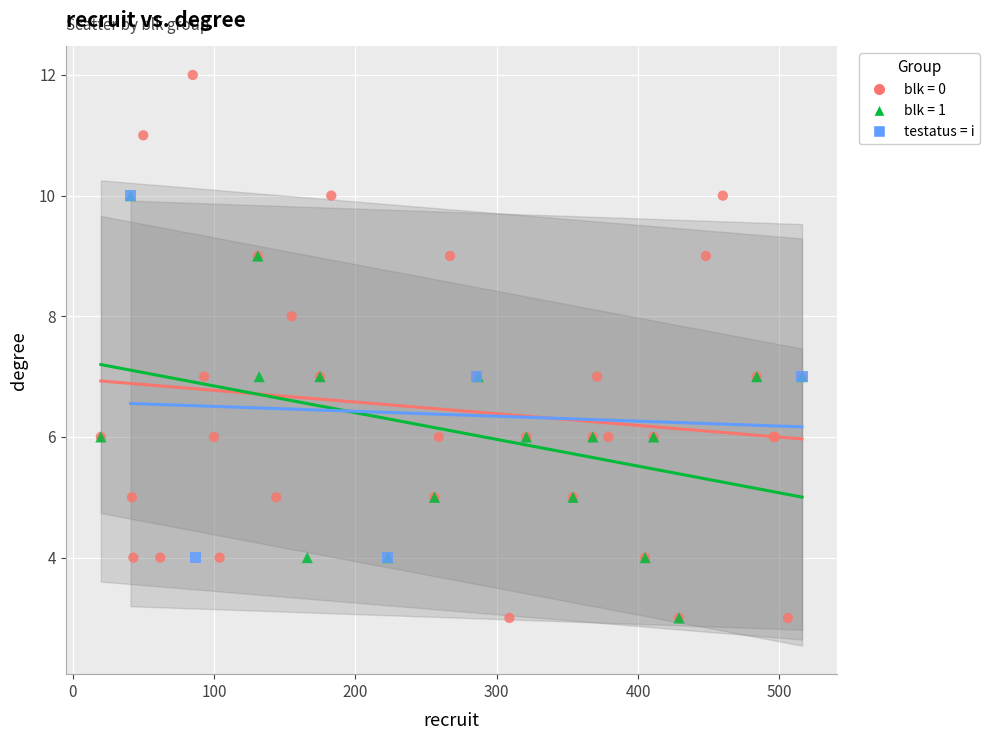

Which series has the largest Y range (max minus min)?

blk = 0